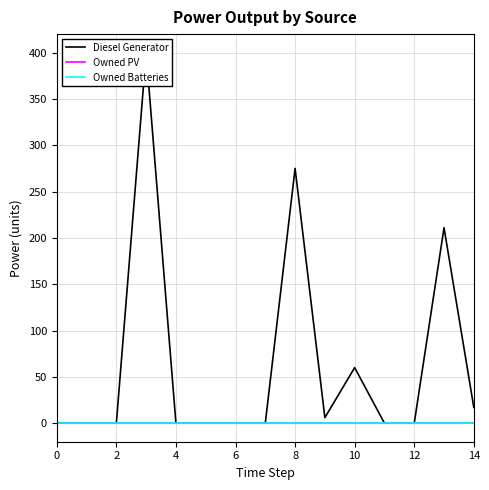

How many lines are shown in the chart?

3